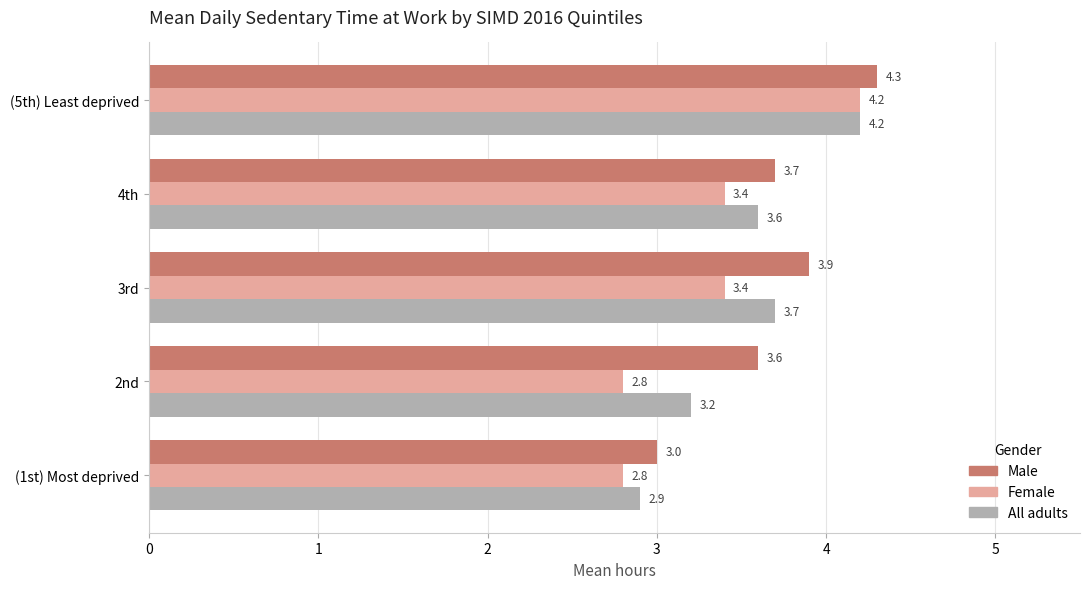

What is the spread (max minus min) of values at 3rd?

0.5